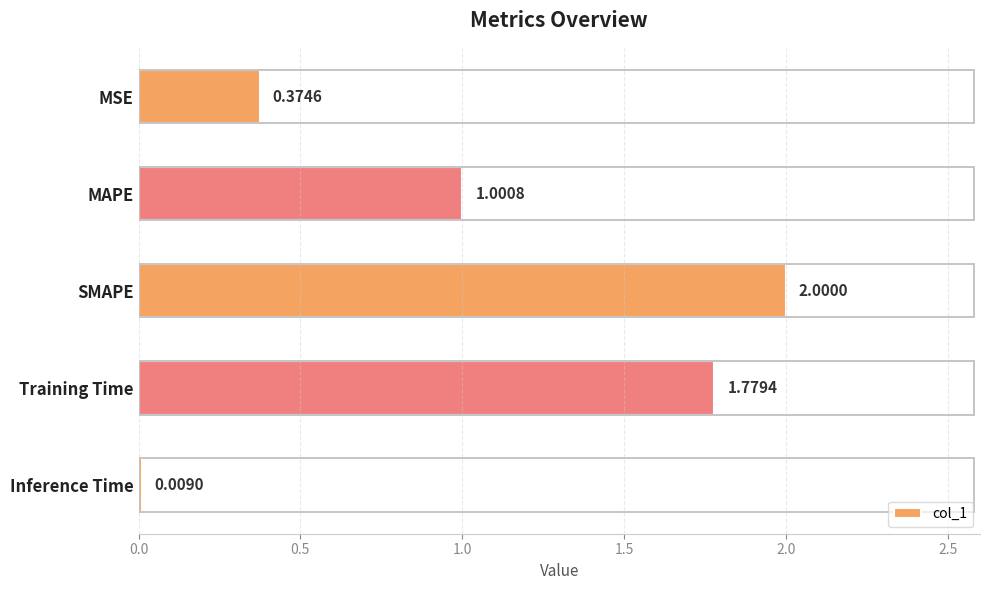

What is the difference between the maximum and minimum values?

2.0